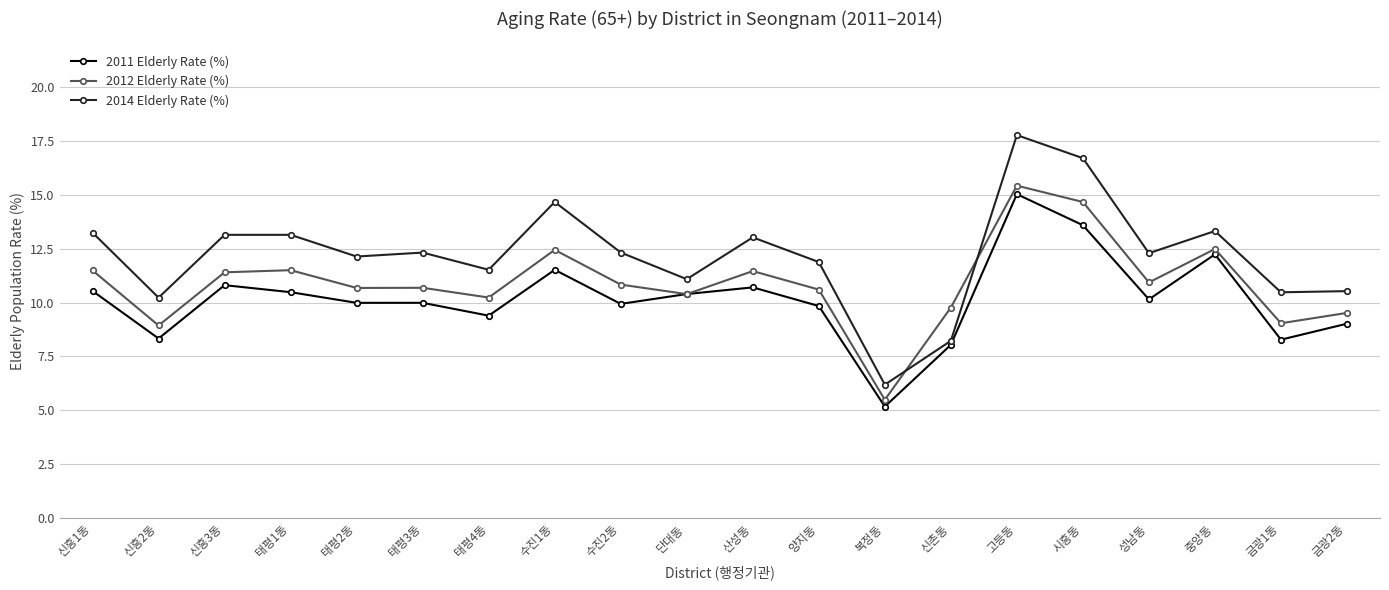

What is the label of the 20th point from the left?

금광2동